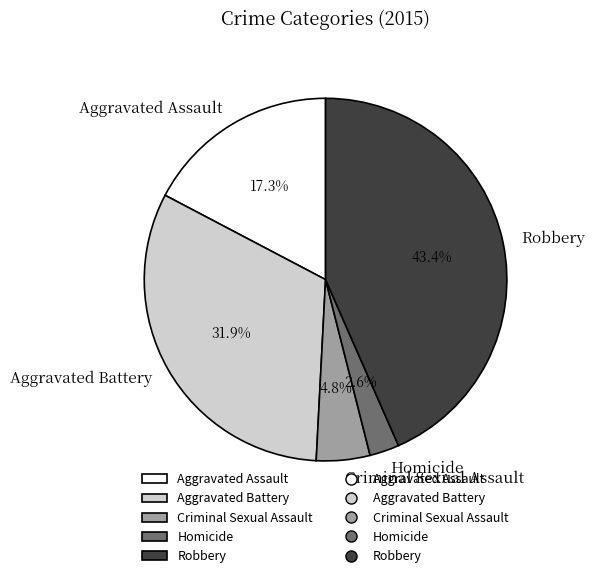

Is there any slice that represents more than half of the pie?

No